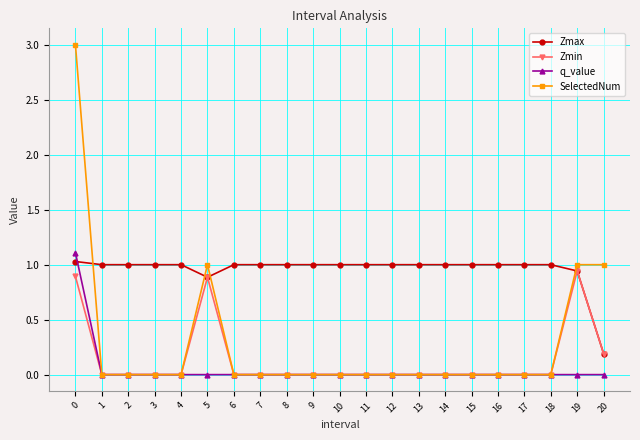

How many lines are shown in the chart?

4